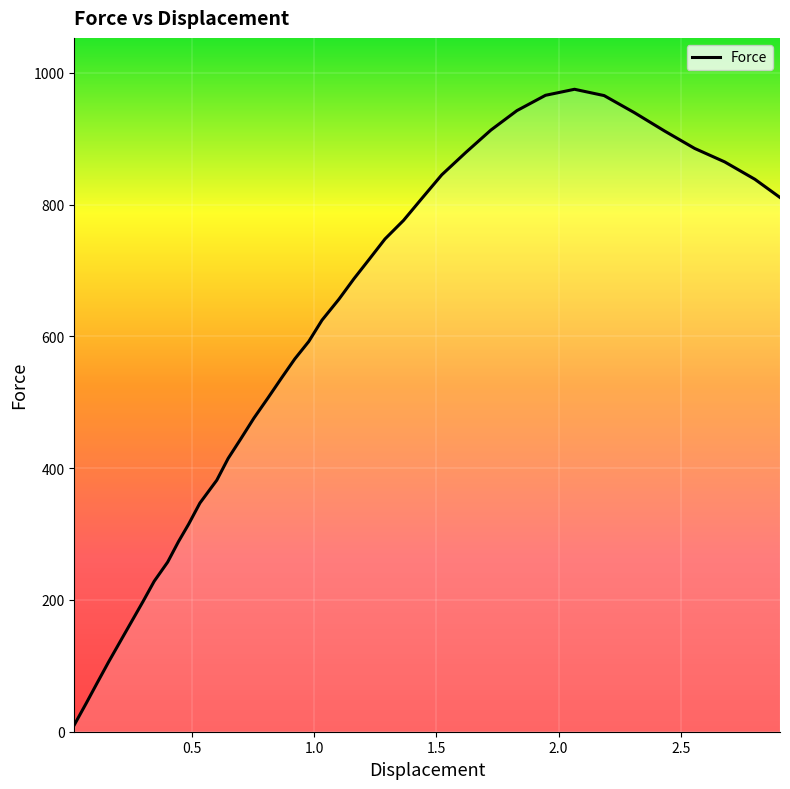

What is the maximum value shown in the chart?

974.9